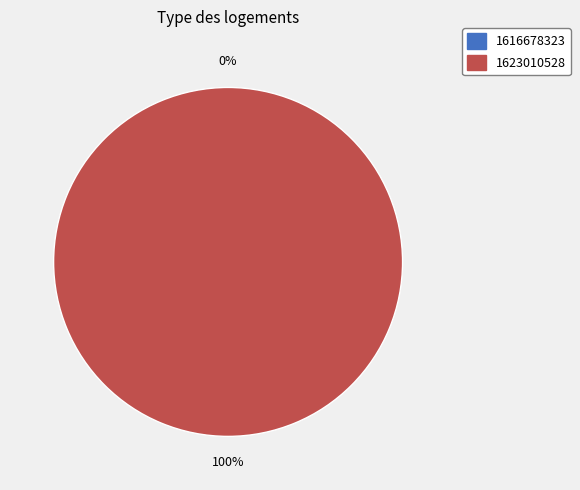

What percentage is NOT represented by 1616678323?

100.0%